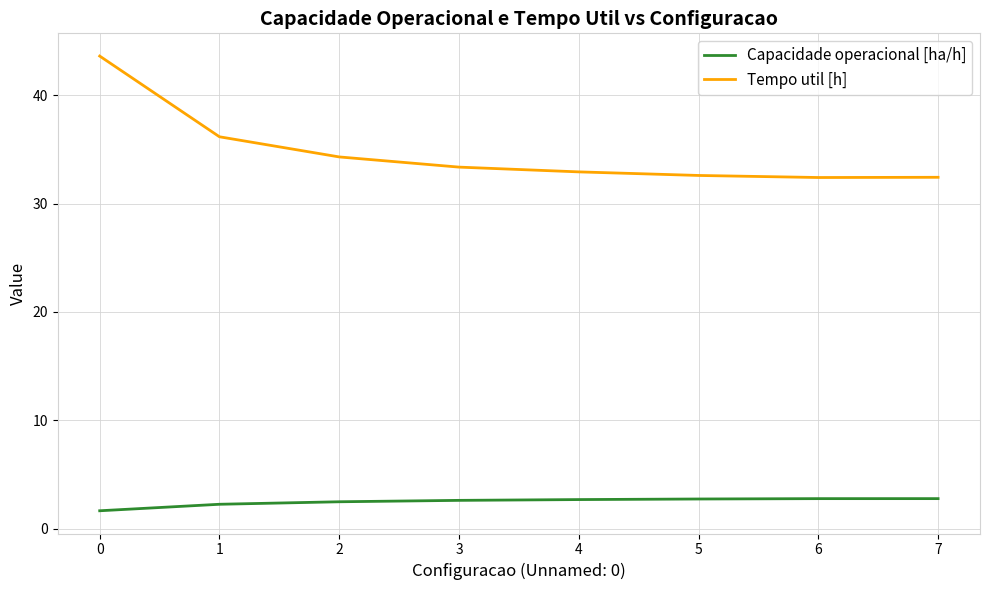

True or false: Capacidade operacional [ha/h] and Tempo util [h] cross at least once.

False